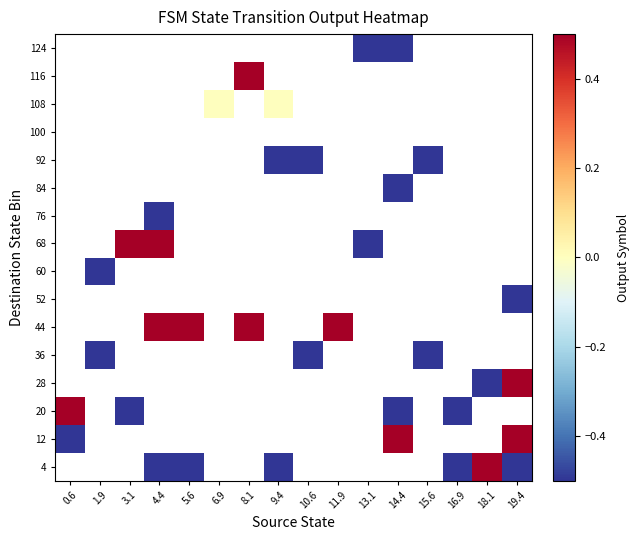

Which label corresponds to the smallest value in the chart?

4.4